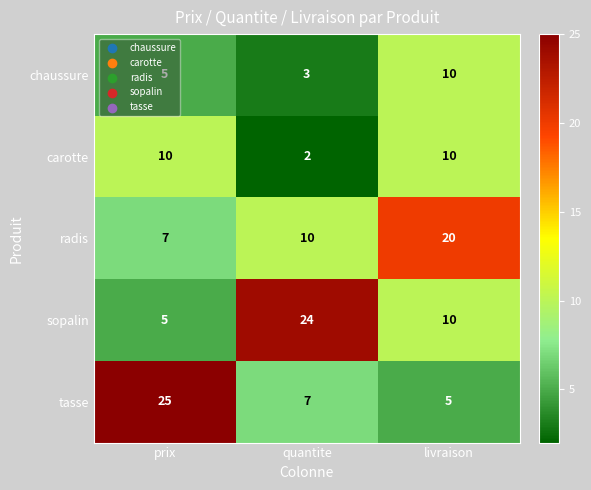

What is the sum of the radis values at quantite and livraison?

30